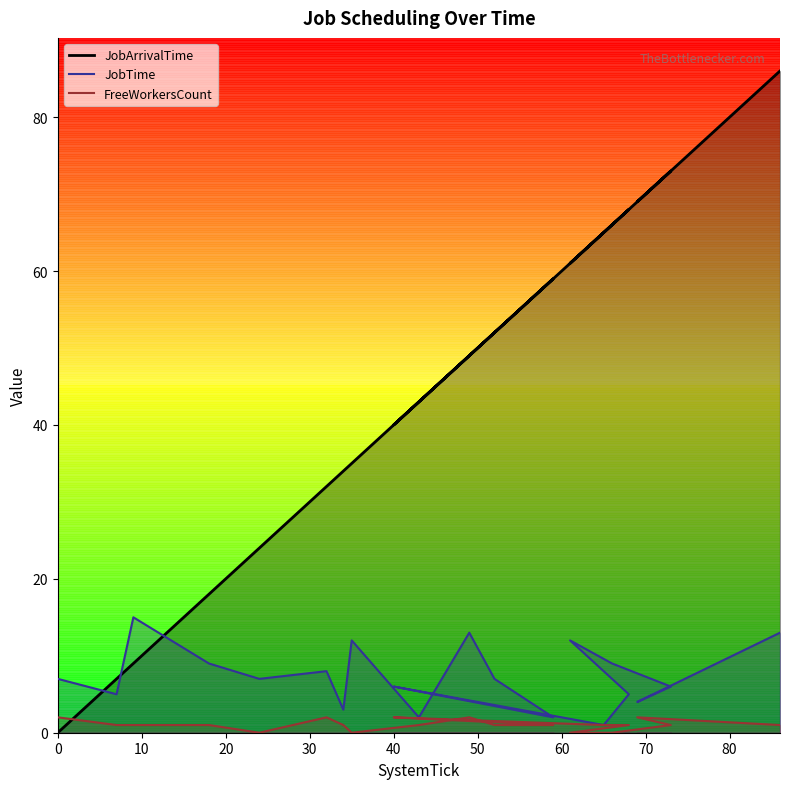

Reading left to right, extract all data points from this chart.

JobArrivalTime: 0=0	7=7	9=9	18=18	24=24	32=32	34=34	35=35	43=43	49=49	52=52	59=59	40=40	65=65	68=68	61=61	66=66	73=73	69=69	86=86
JobTime: 0=7	7=5	9=15	18=9	24=7	32=8	34=3	35=12	43=2	49=13	52=7	59=2	40=6	65=1	68=5	61=12	66=9	73=6	69=4	86=13
FreeWorkersCount: 0=2	7=1	9=1	18=1	24=0	32=2	34=1	35=0	43=1	49=2	52=1	59=1	40=2	65=1	68=1	61=0	66=0	73=1	69=2	86=1